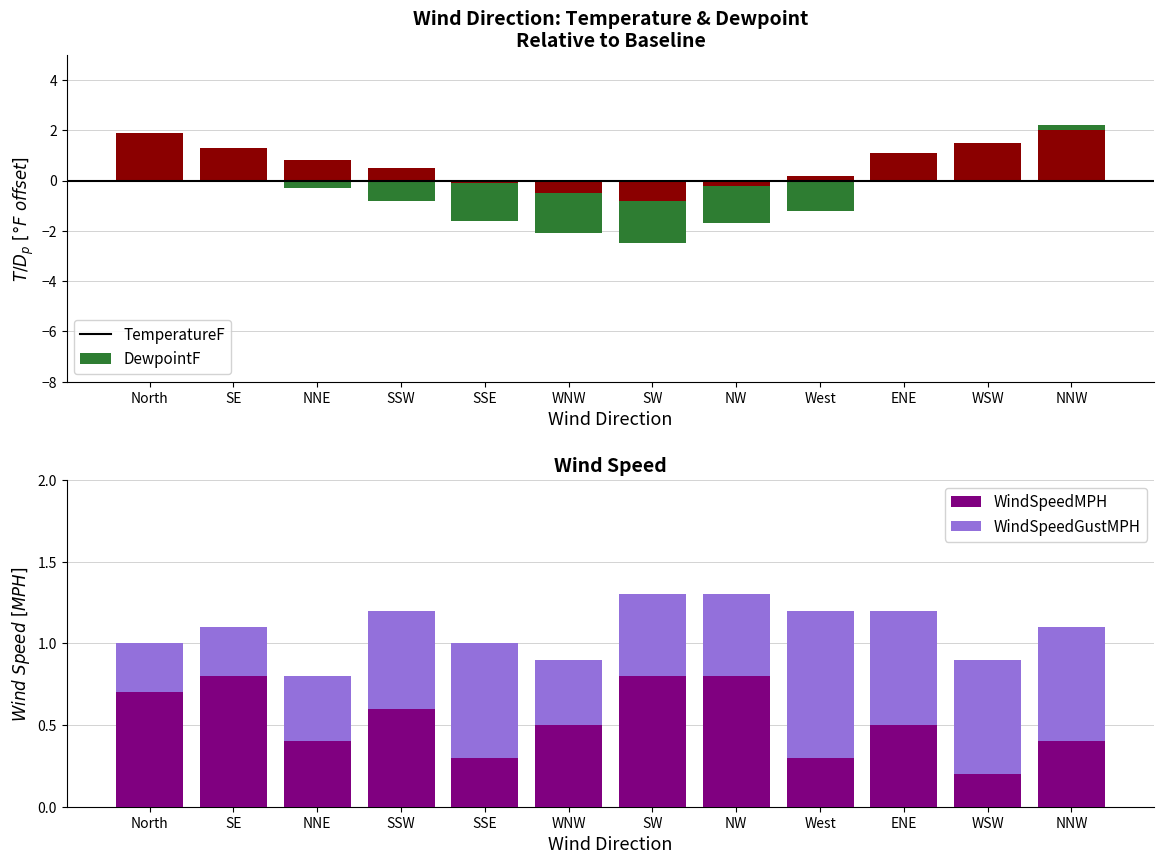

Is it true that TemperatureF equals -2.8 at WNW?

False